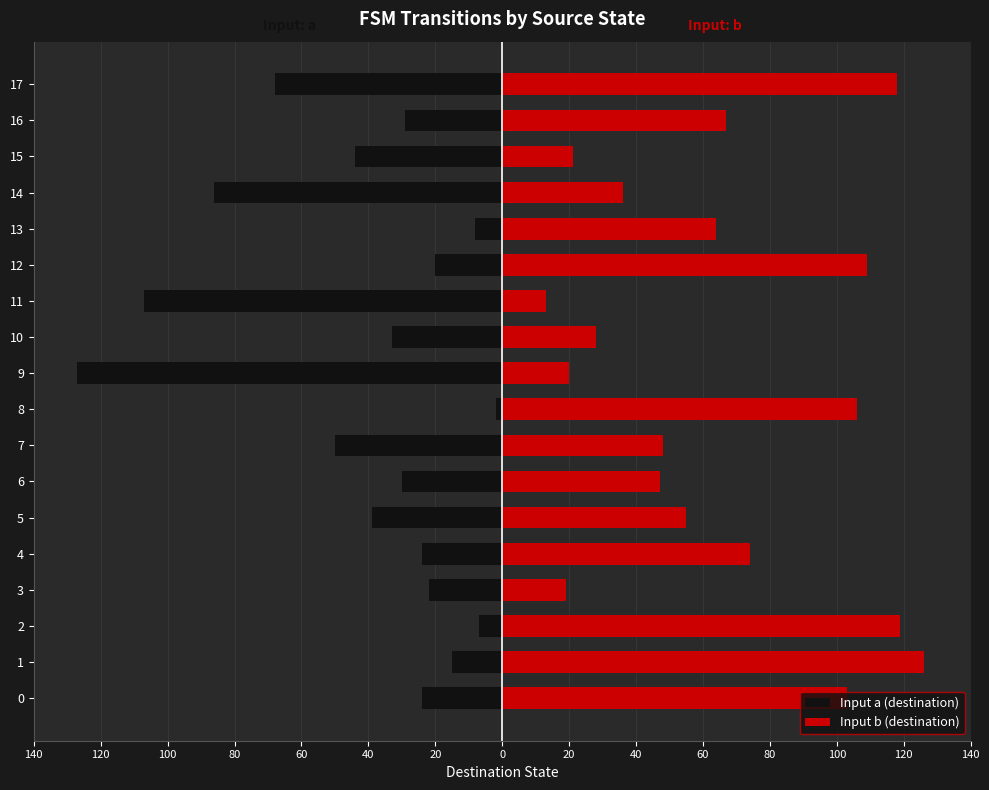

What is the label of the 2nd bar from the right?

16